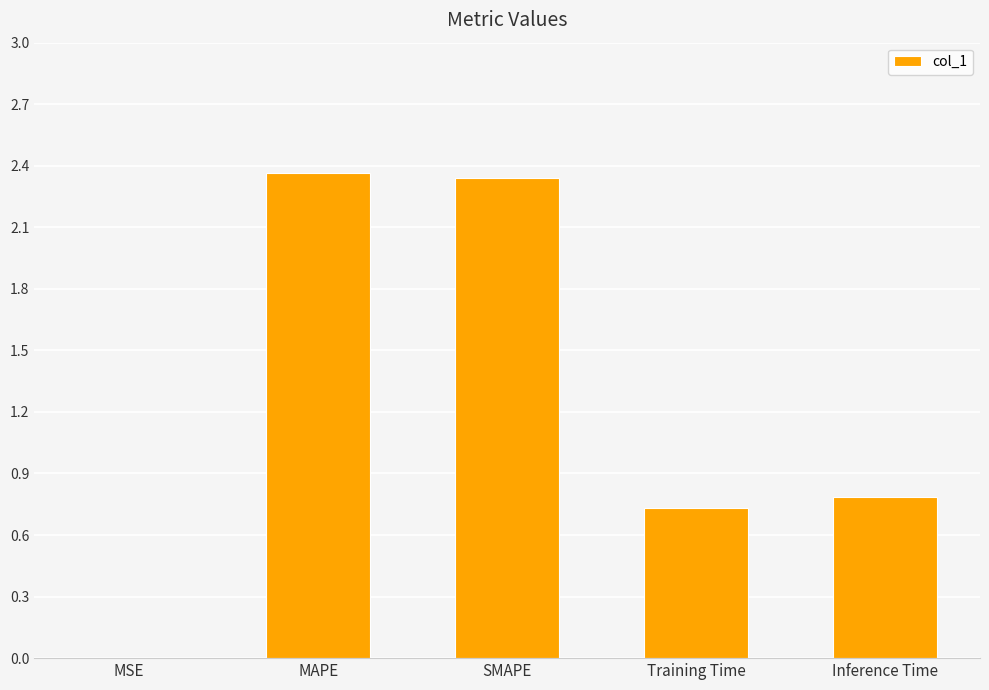

Which has a higher value, MSE or Training Time?

Training Time